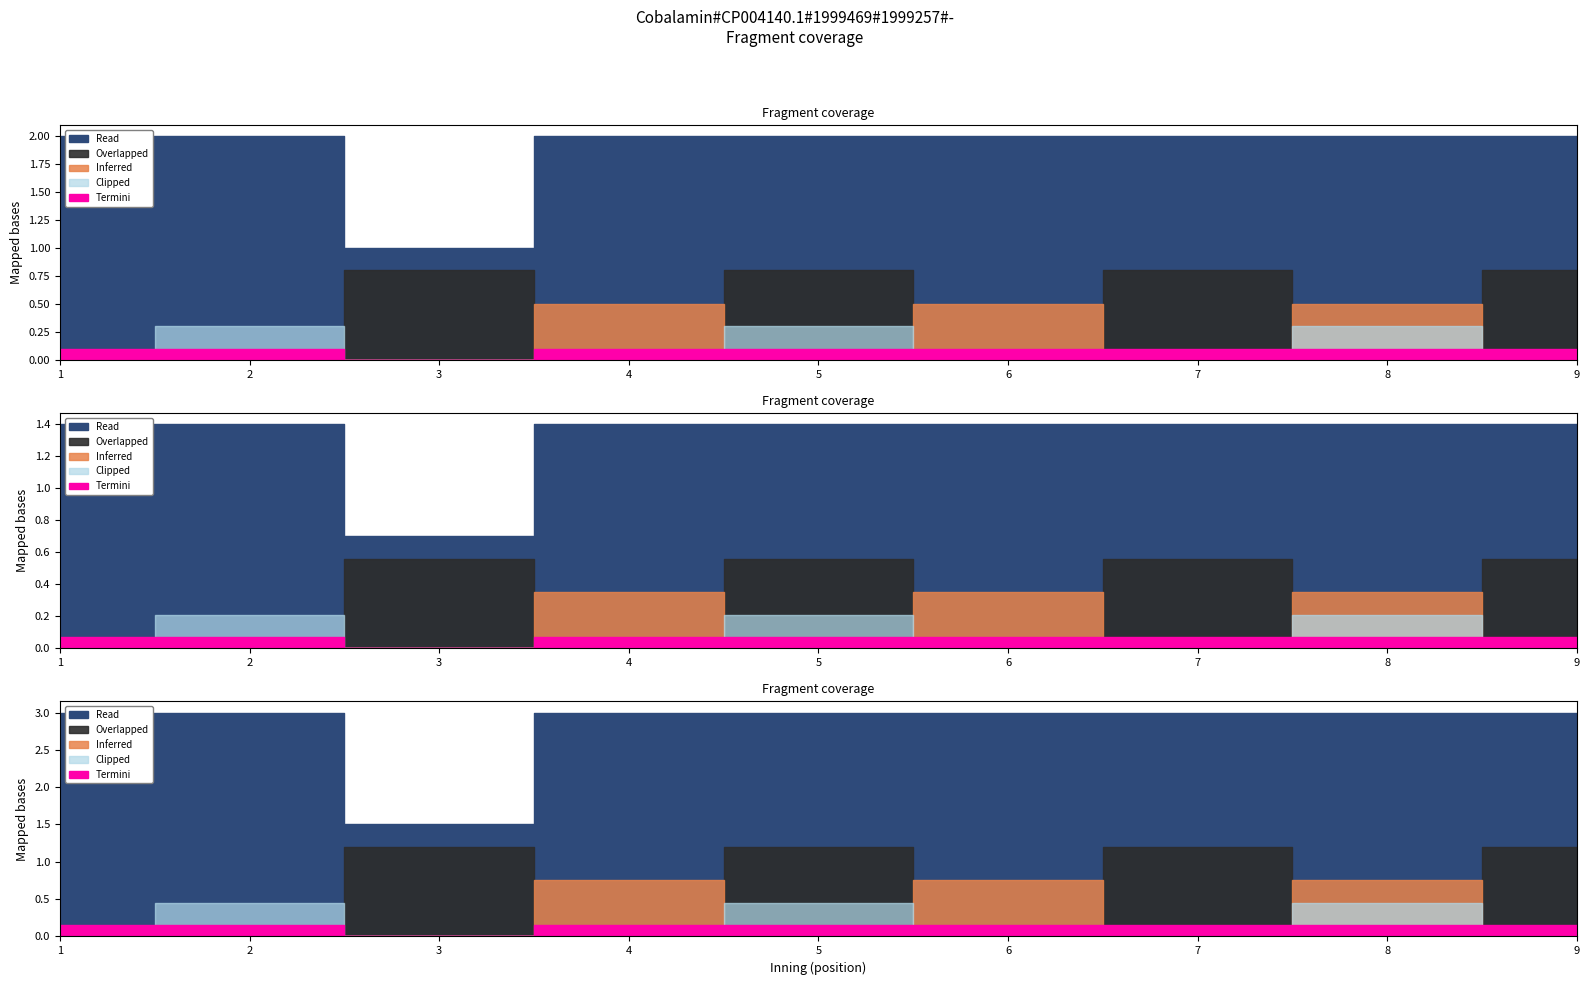

True or false: clipped and top intersect in this chart.

False